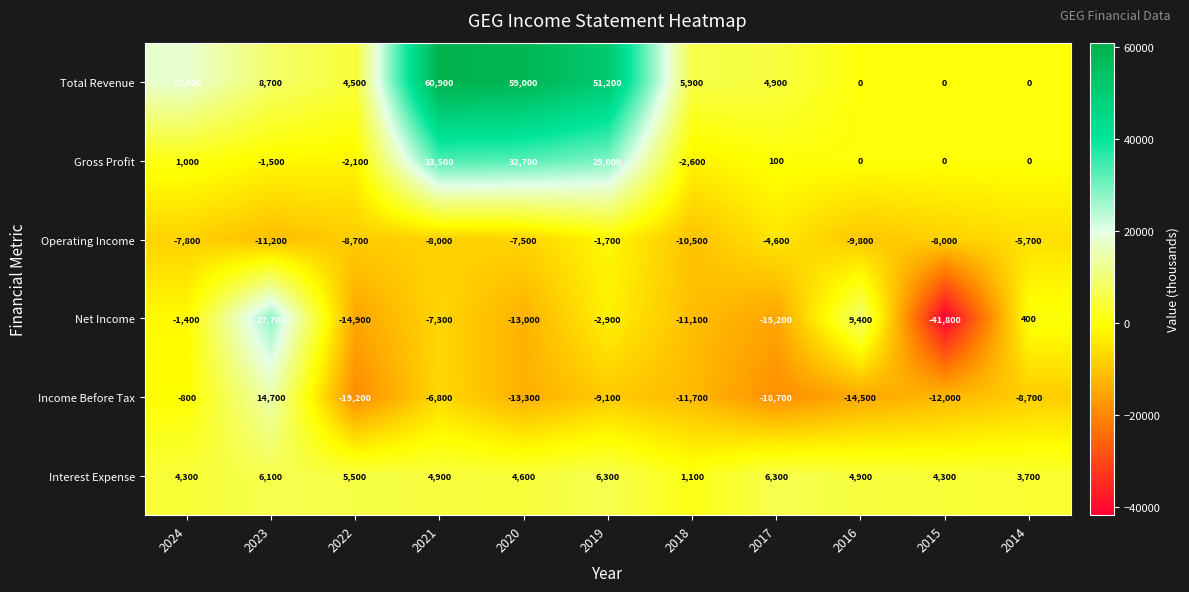

Is it true that Interest Expense equals 1100 at 2018?

True